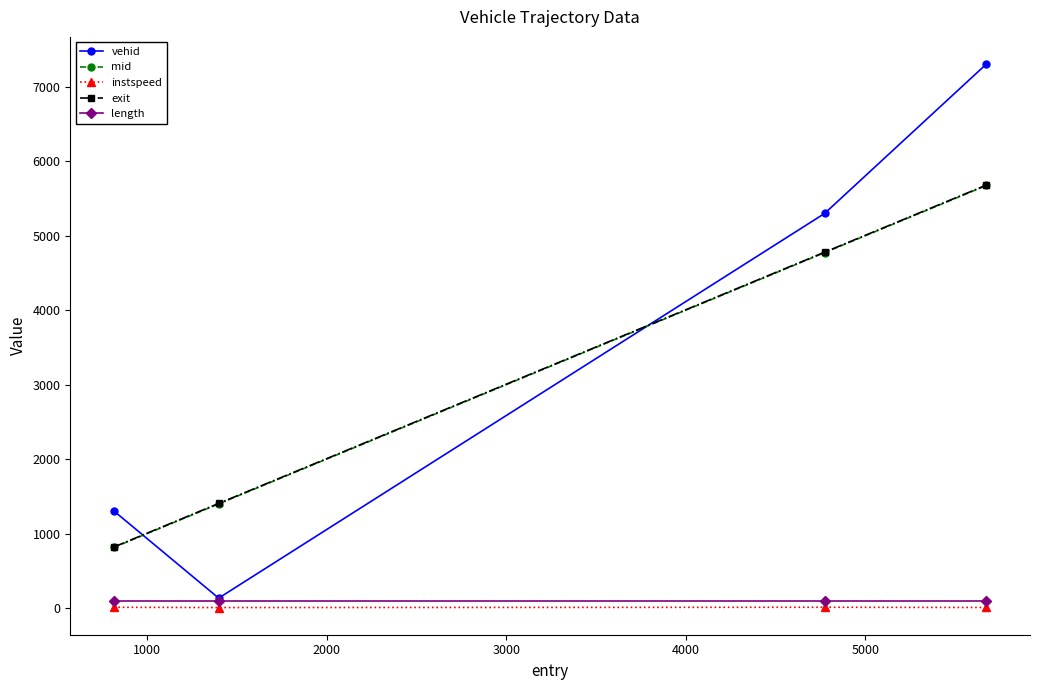

True or false: instspeed and mid intersect in this chart.

False